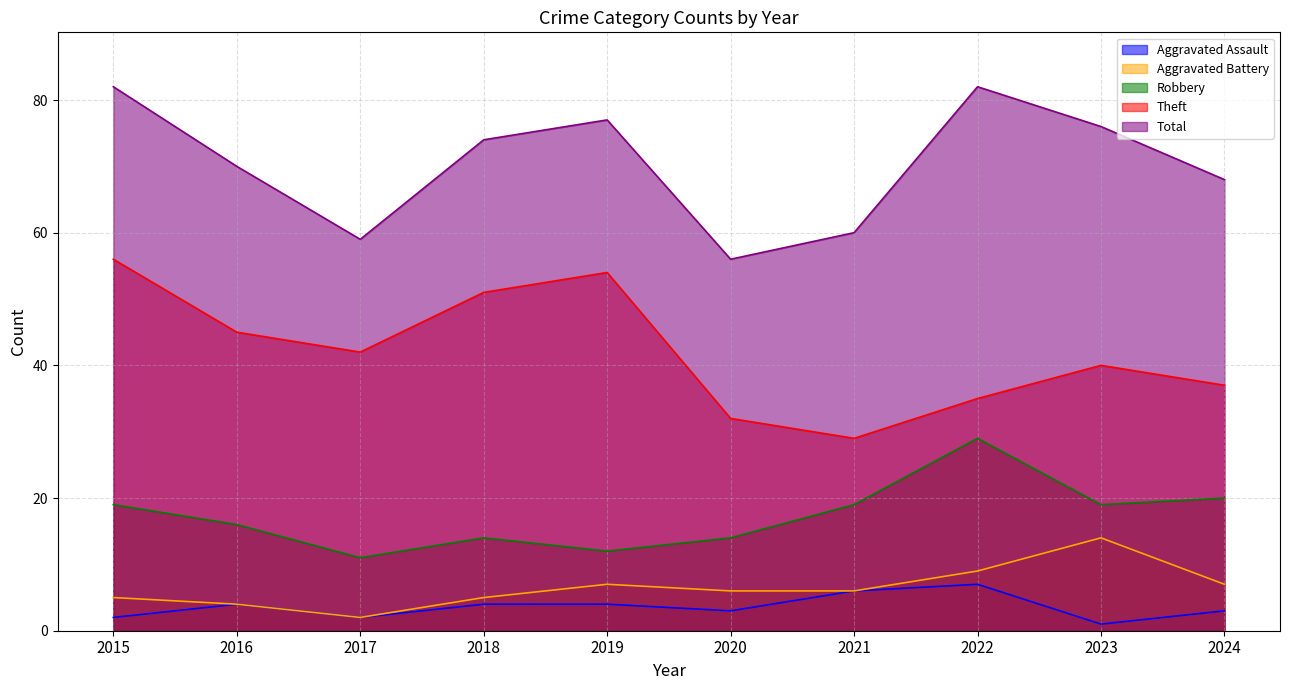

True or false: Aggravated Battery has more than 1 interior local peaks.

True